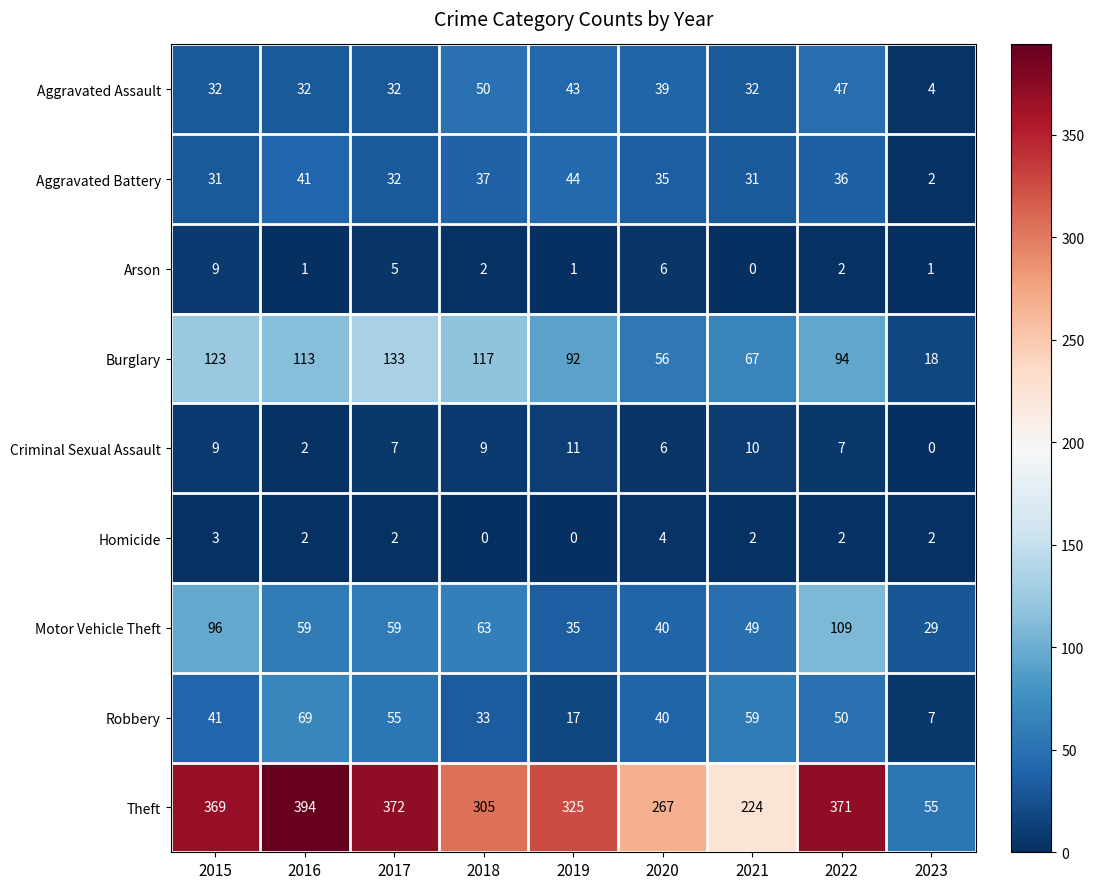

What is the maximum value shown in the chart?

394